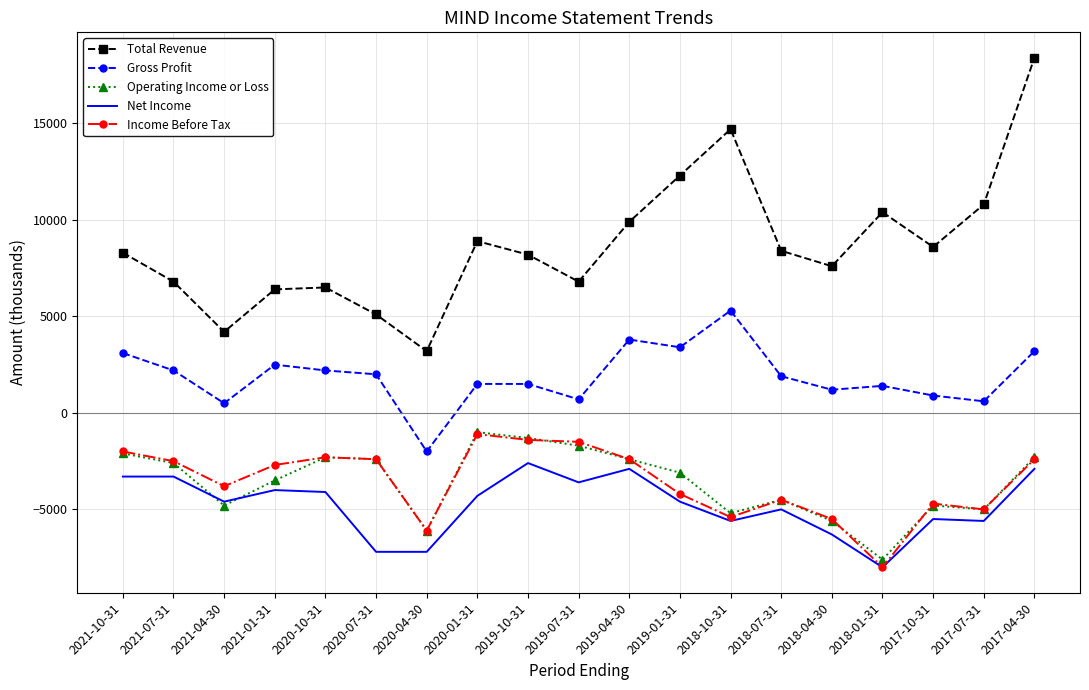

Which label corresponds to the largest value in the chart?

2017-04-30